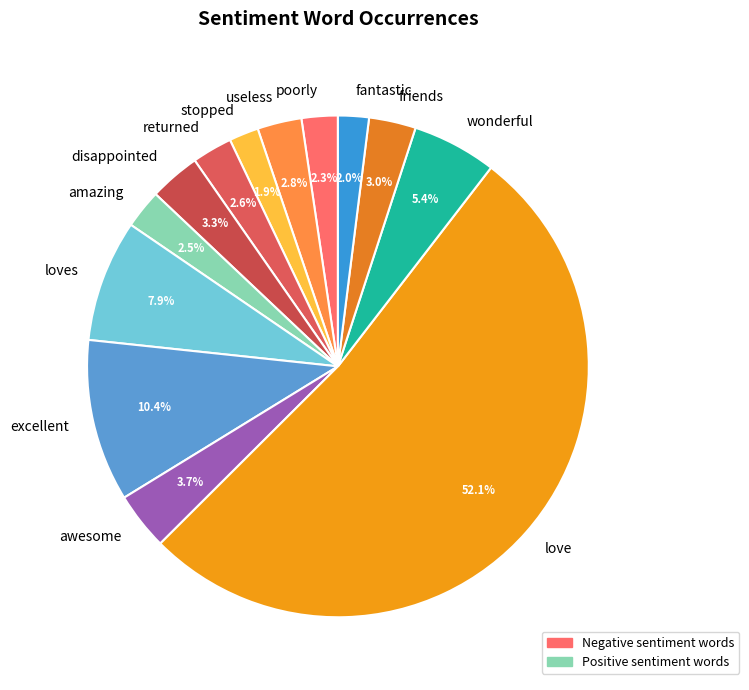

Which slice is the largest?

love